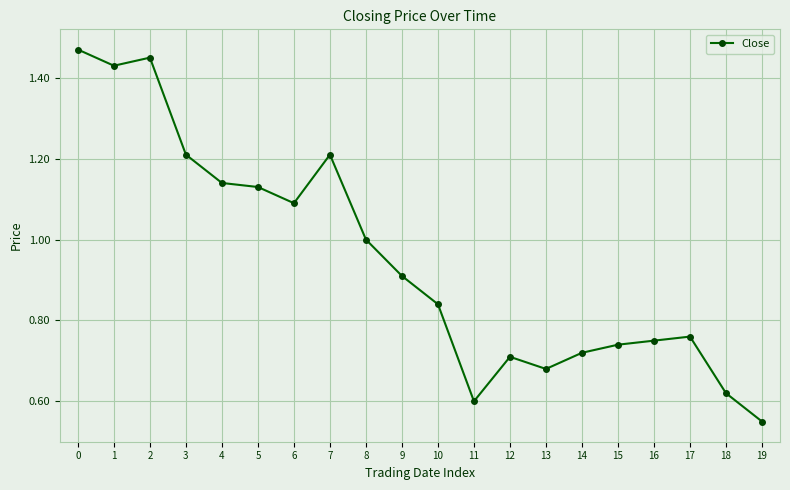

What is the change in value from 2 to 18?

-0.8